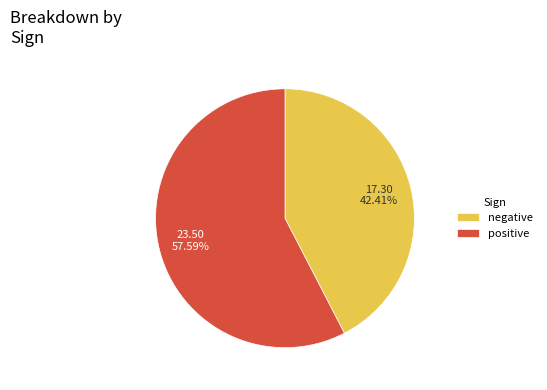

How many slices are in this pie chart?

2